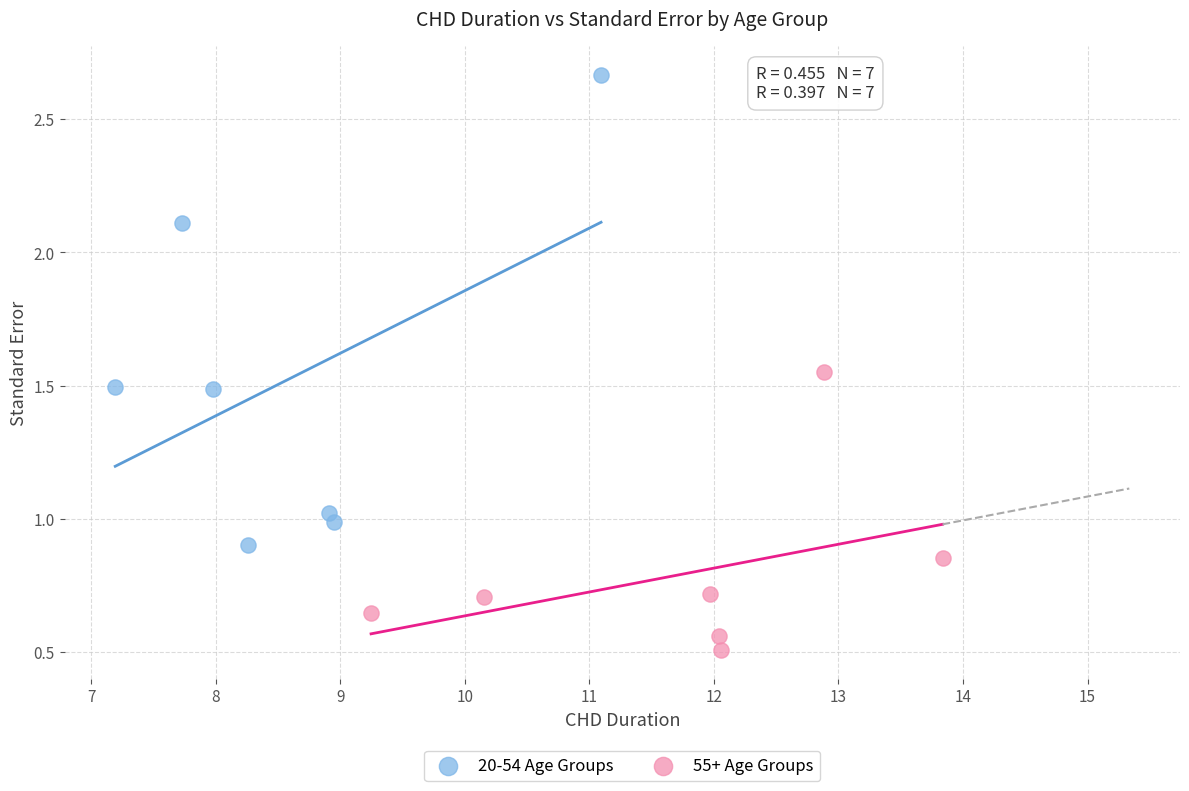

Which series has the widest spread of Y values?

20-54 Age Groups